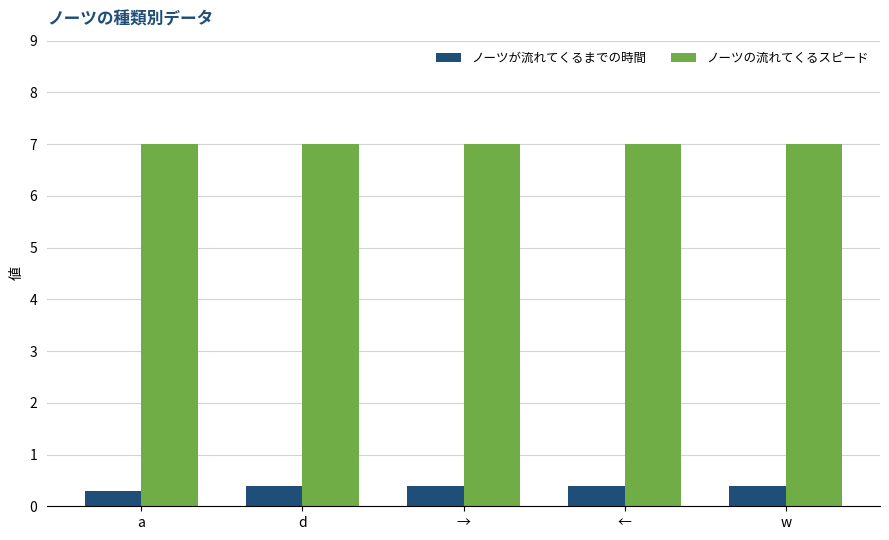

What value does the ノーツの流れてくるスピード series have at ←?

7.0